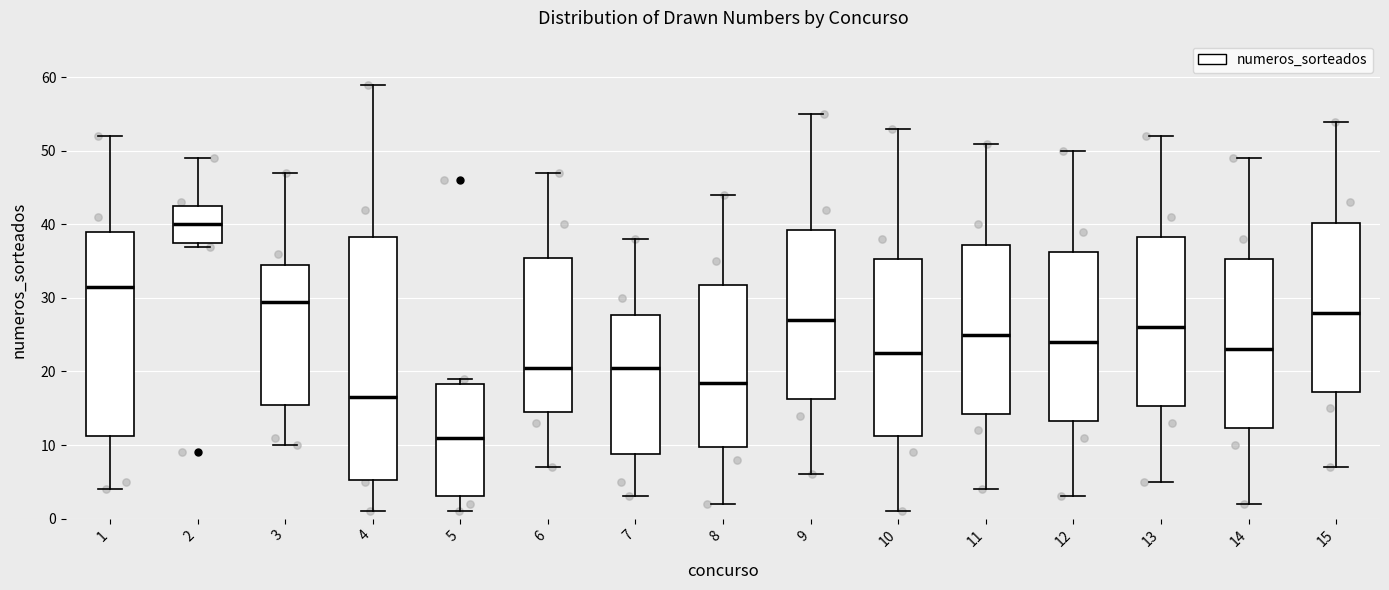

Which box has the lowest median line?

5